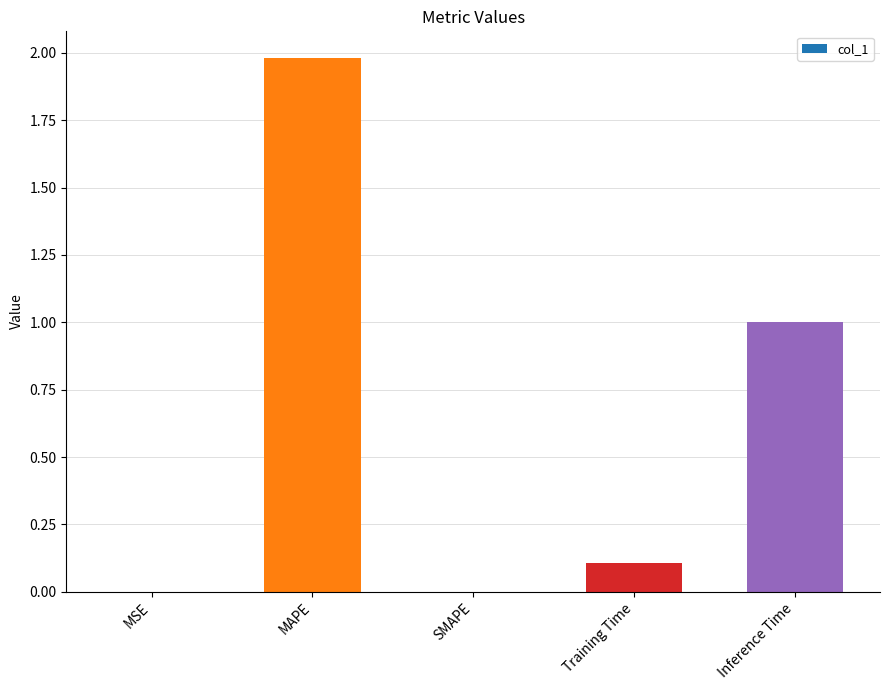

Which category has the highest value across all series?

MAPE